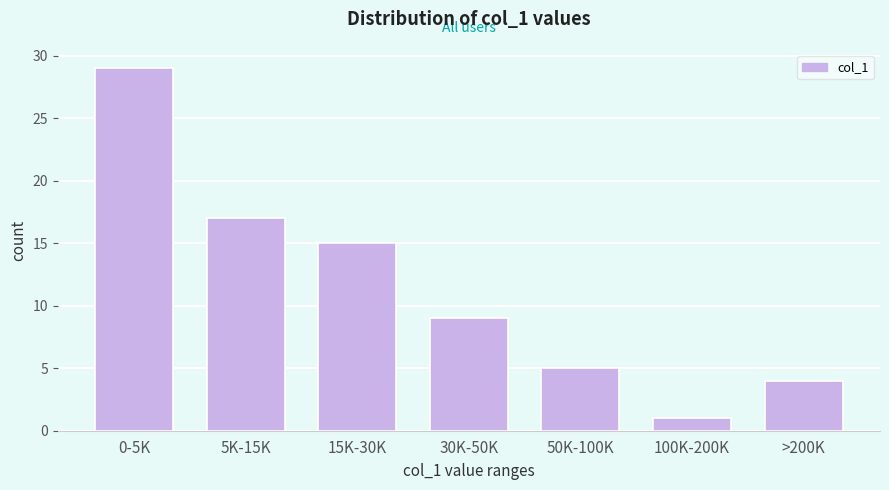

Reading left to right, extract all data points from this chart.

29	17	15	9	5	1	4